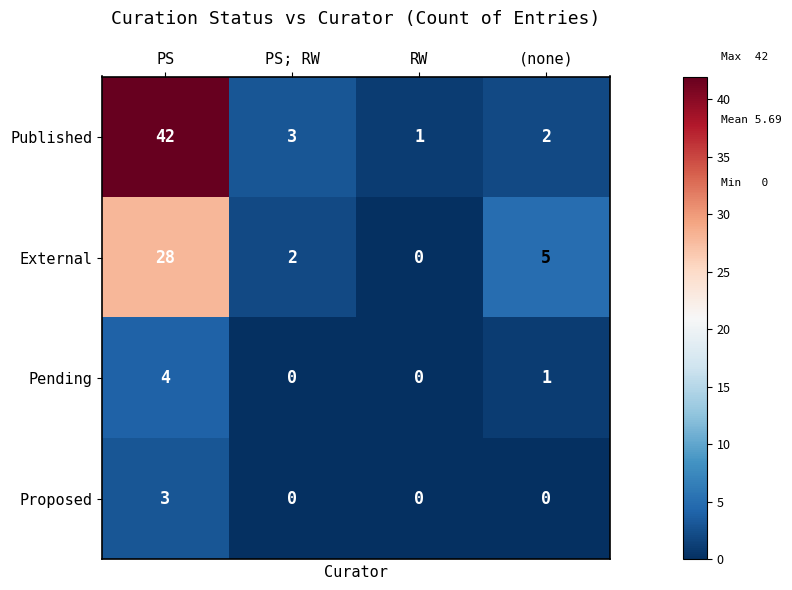

Which label corresponds to the largest value in the chart?

PS